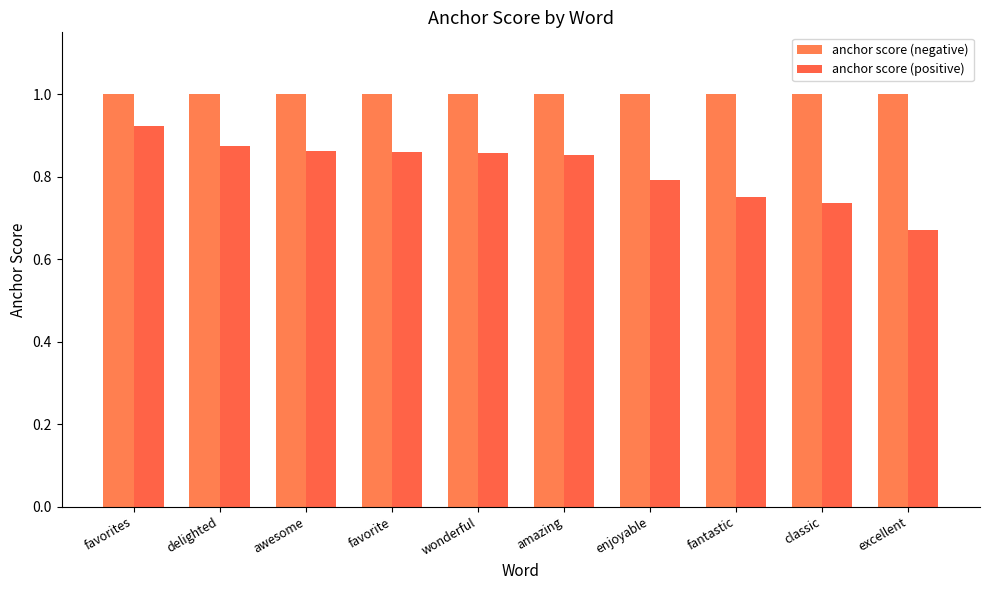

What is the spread (max minus min) of values at delighted?

0.1